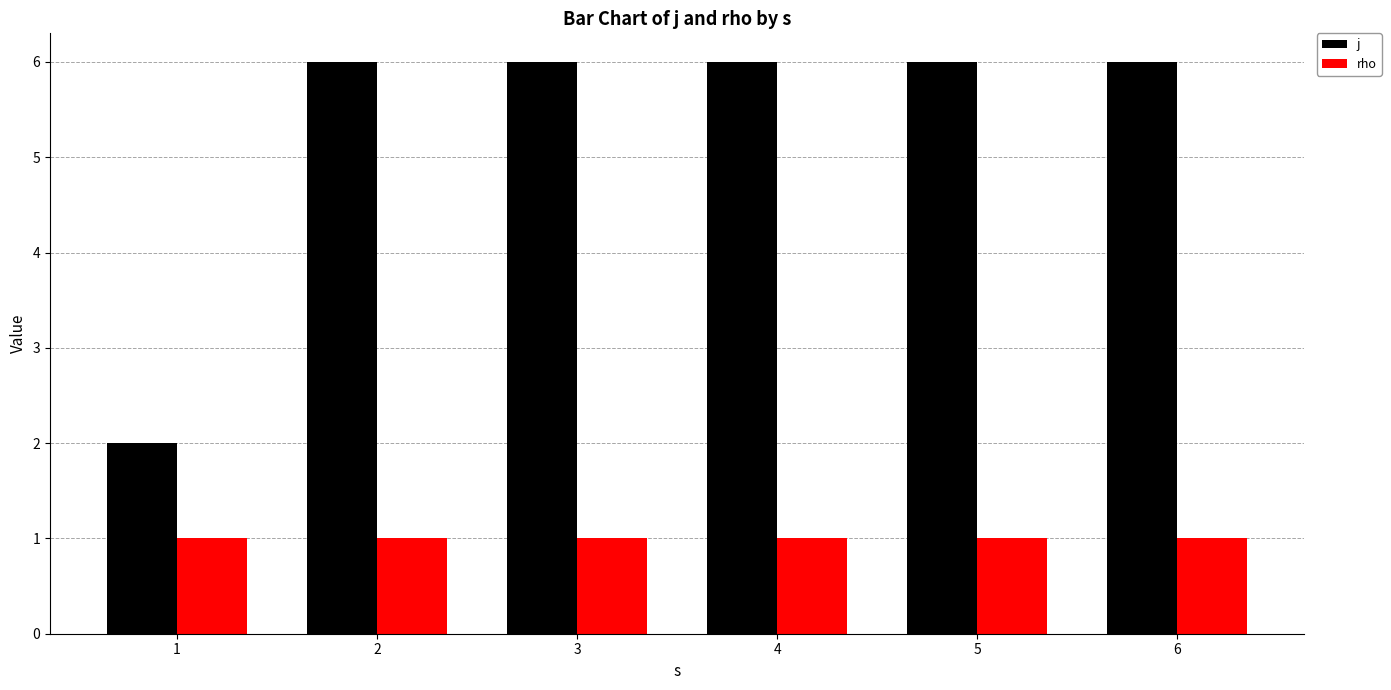

At how many categories does at least one series exceed 3?

5